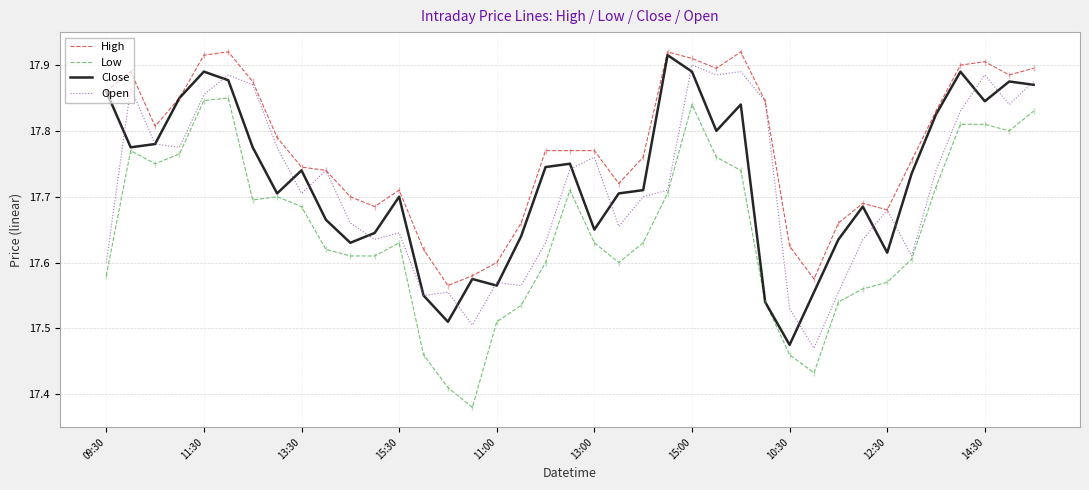

True or false: High and Low cross at least once.

False